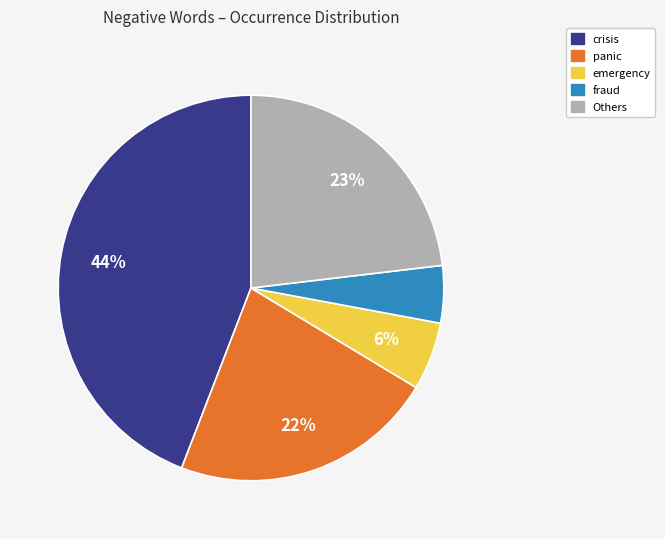

Is the sum of crisis and panic greater than half?

Yes